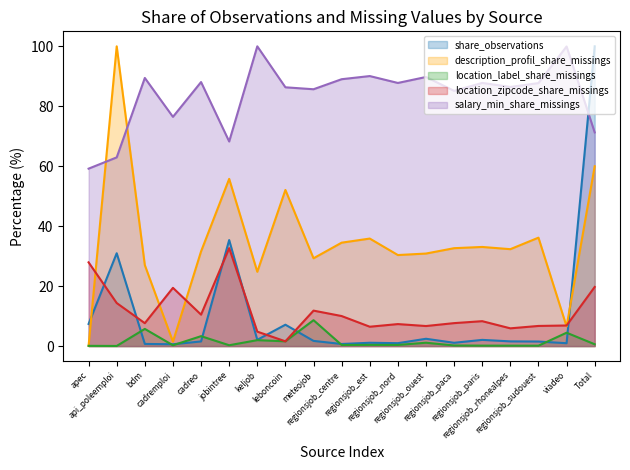

What are all the series names shown in the legend?

share_observations, description_profil_share_missings, location_label_share_missings, location_zipcode_share_missings, salary_min_share_missings